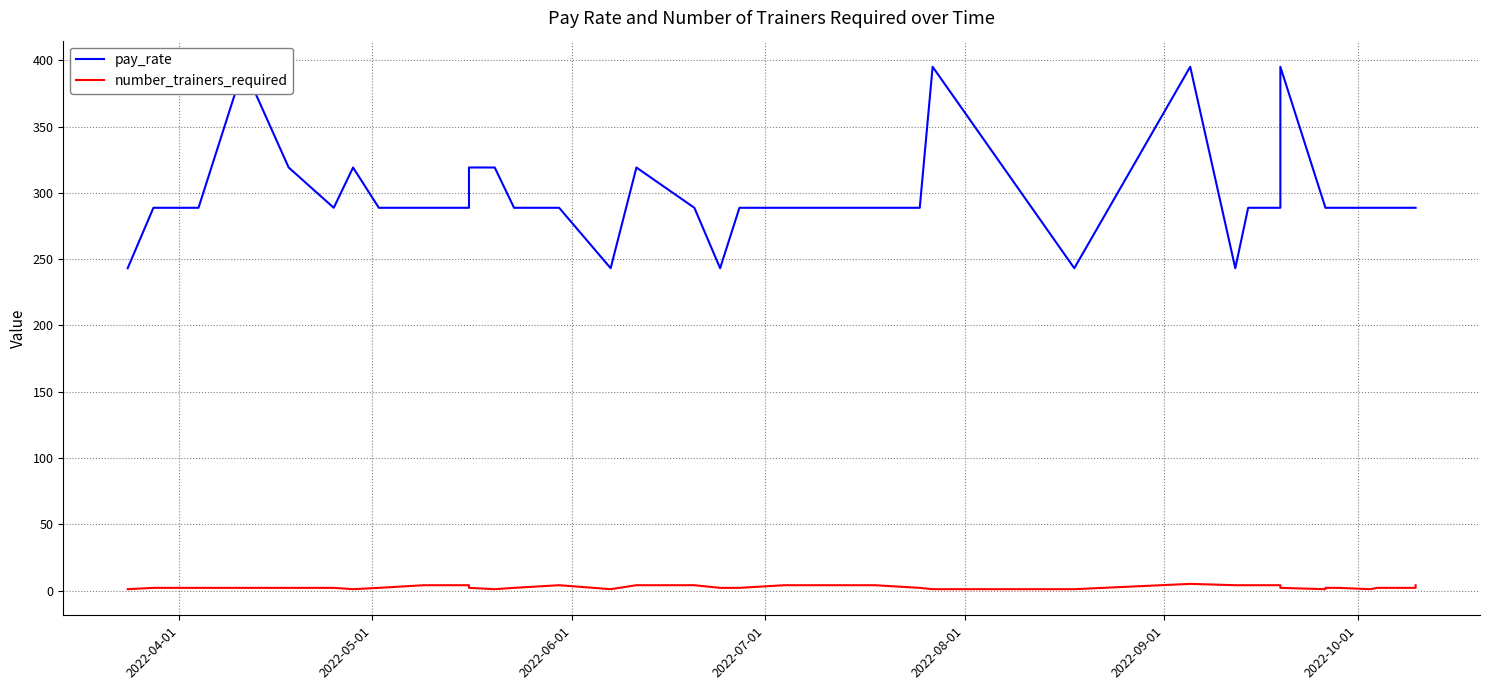

Does the chart have visible grid lines?

Yes